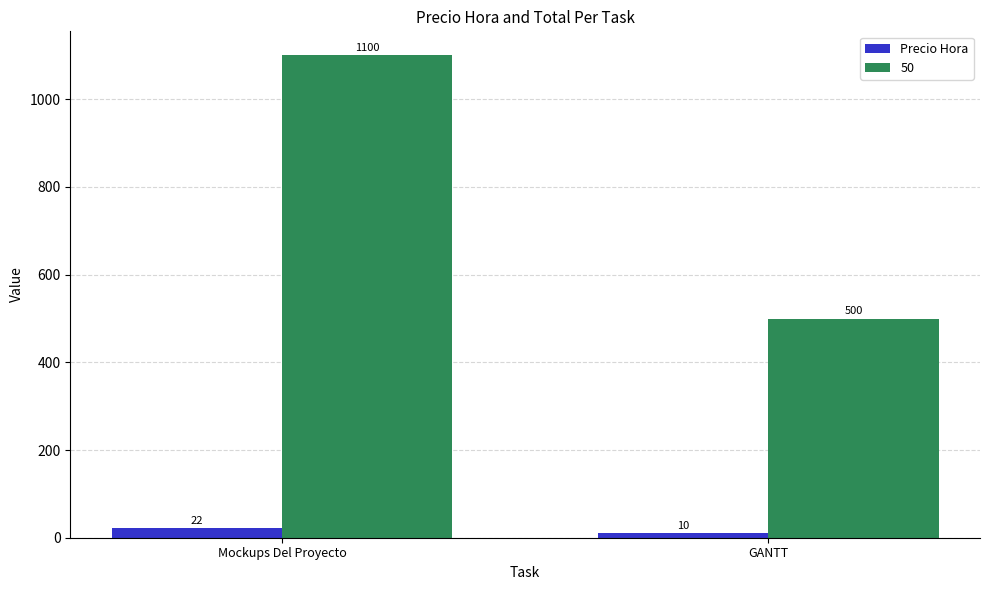

What is the difference between the highest and lowest values at GANTT?

490